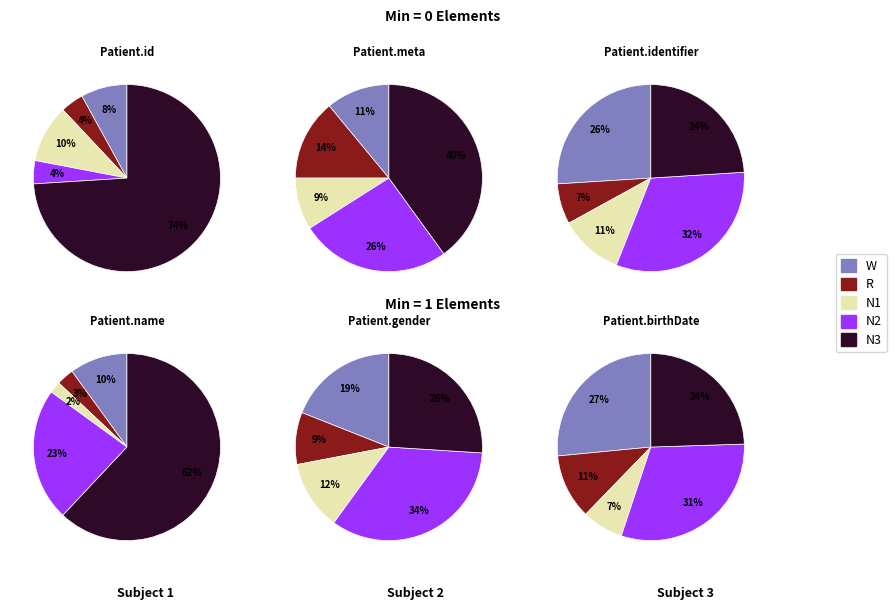

To the nearest percent, what is the difference between the 2 and 0 slice percentages?

50%